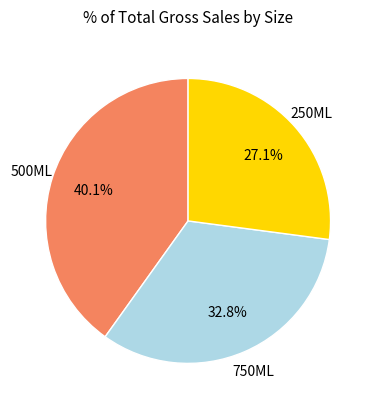

Is there any slice that represents more than half of the pie?

No